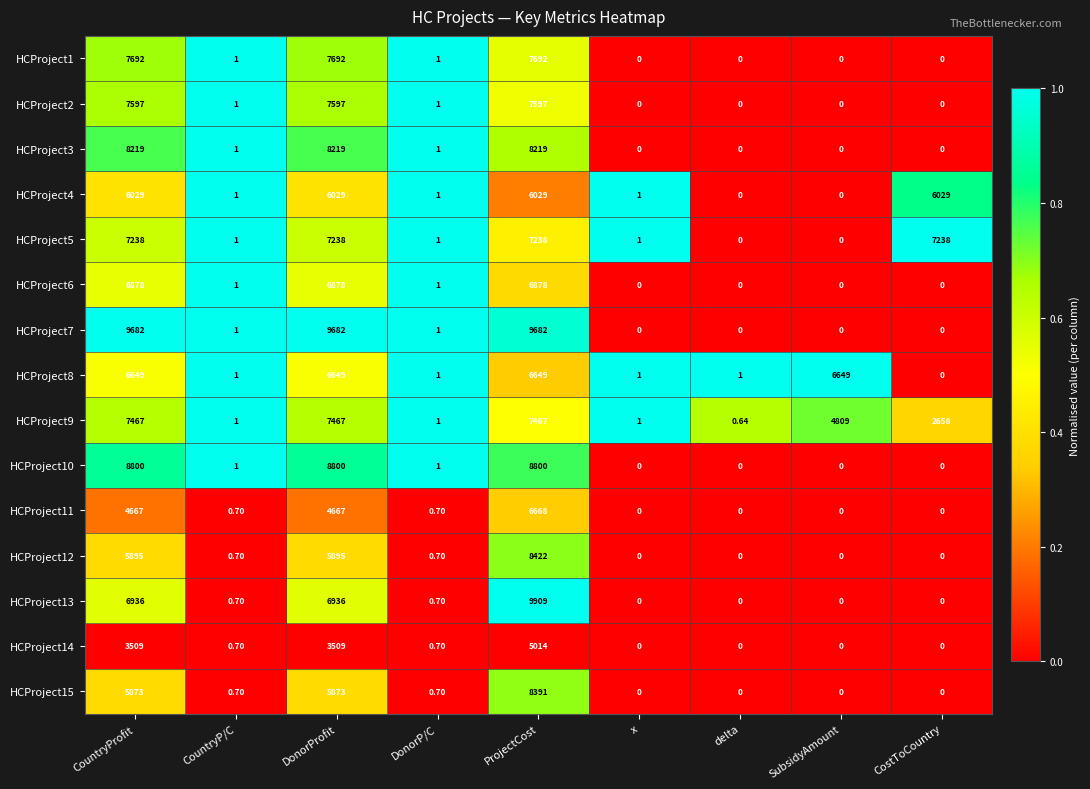

At which category is the sum across all series the highest?

ProjectCost